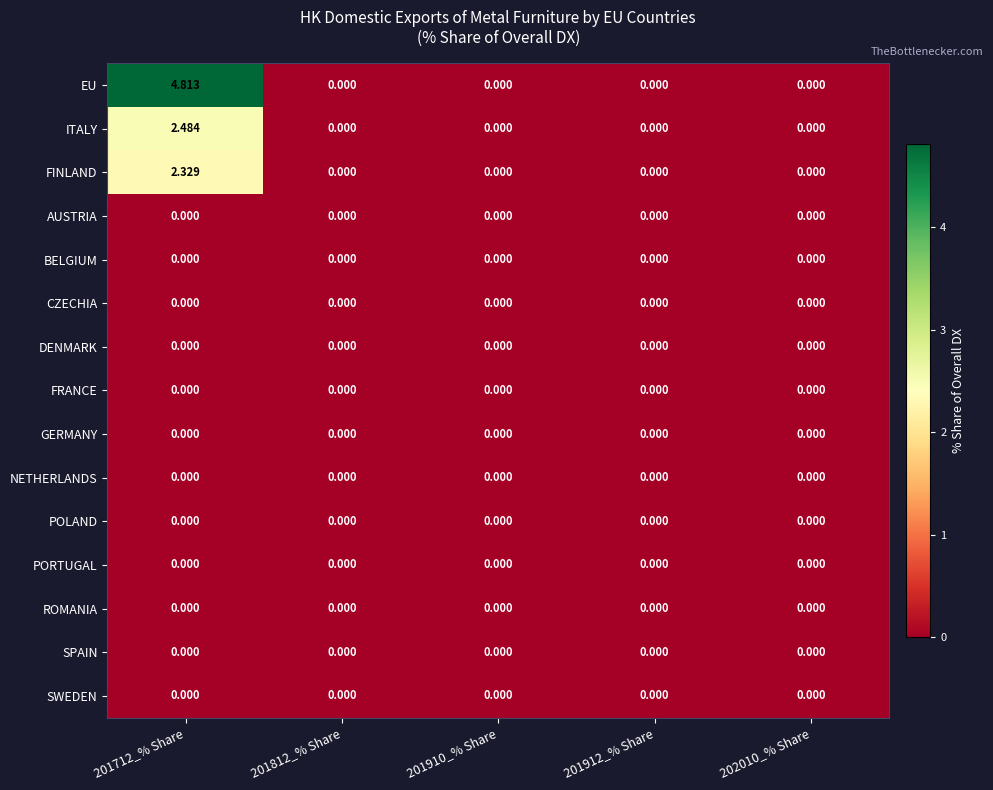

Which series has the largest total across all categories?

EU